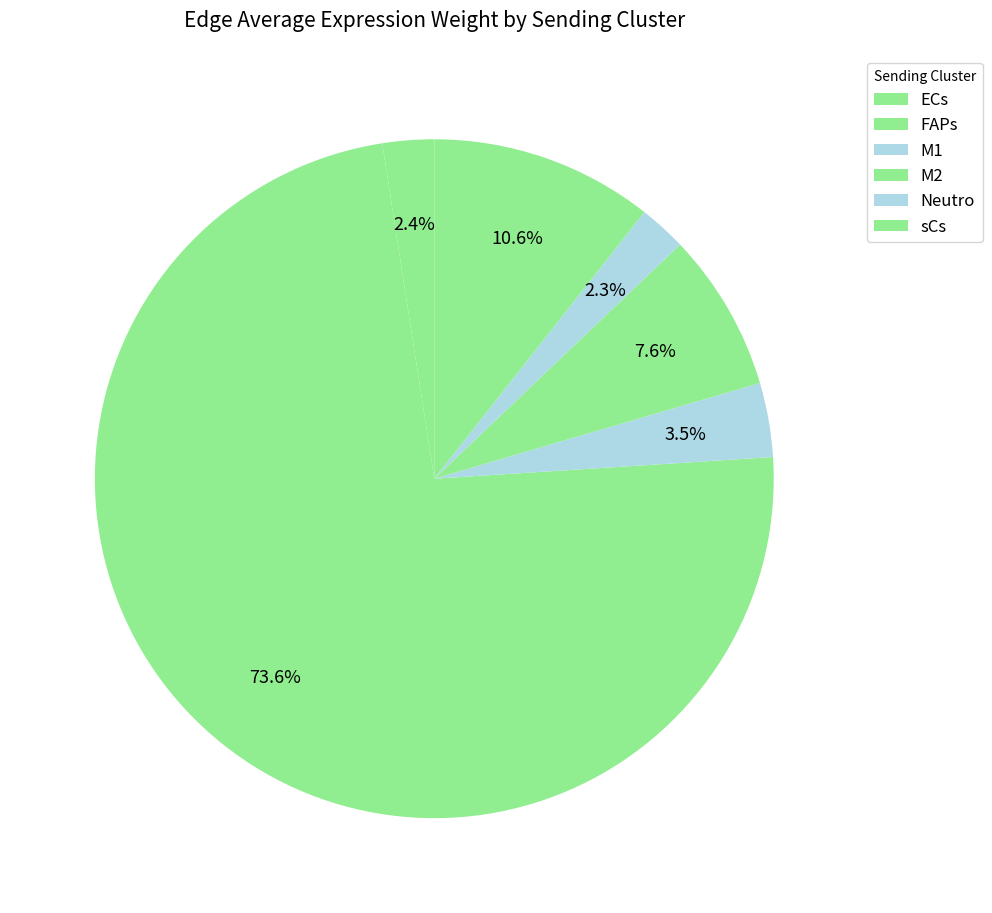

What is the majority slice?

FAPs